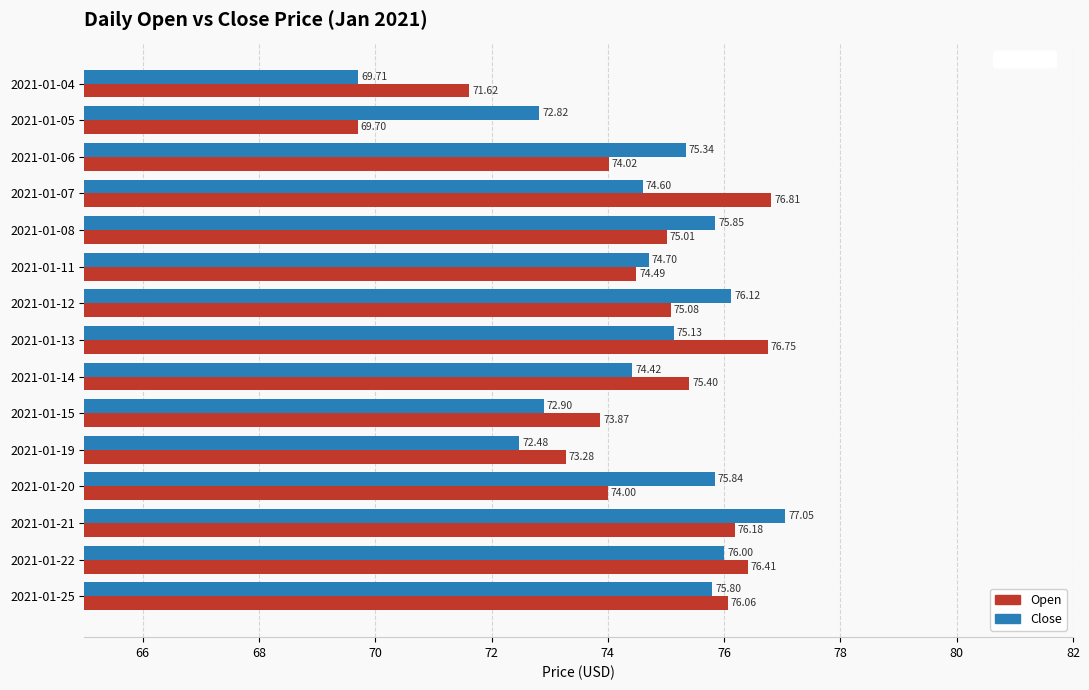

How many categories are shown in the chart?

15